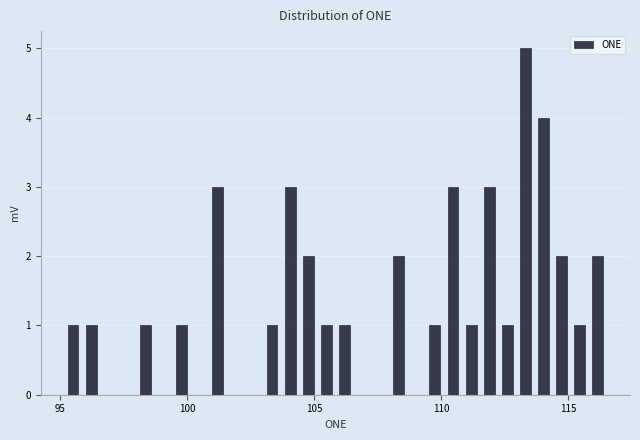

Around what value on the x-axis is the tallest bar? Give the approximate position of its centre, as read against the axis.

113.5